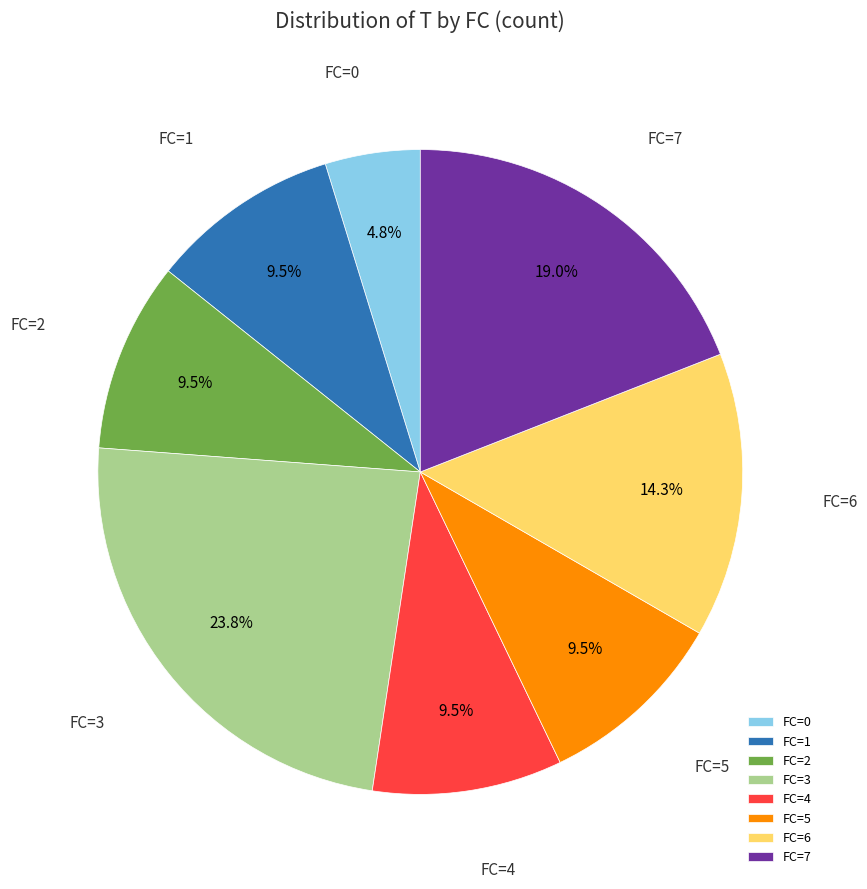

Approximately how many times larger is the value at FC=5 compared to FC=7?

0.5